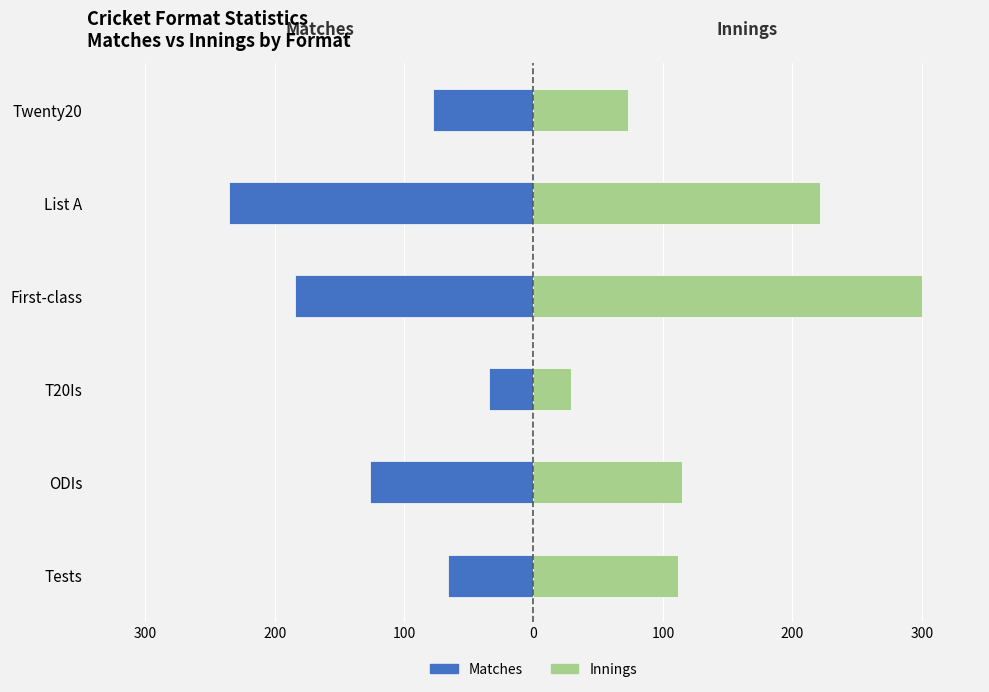

Reading right to left, transcribe all the data shown in this chart.

Matches: -78	-235	-184	-34	-126	-66
Innings: 73	221	300	29	115	112